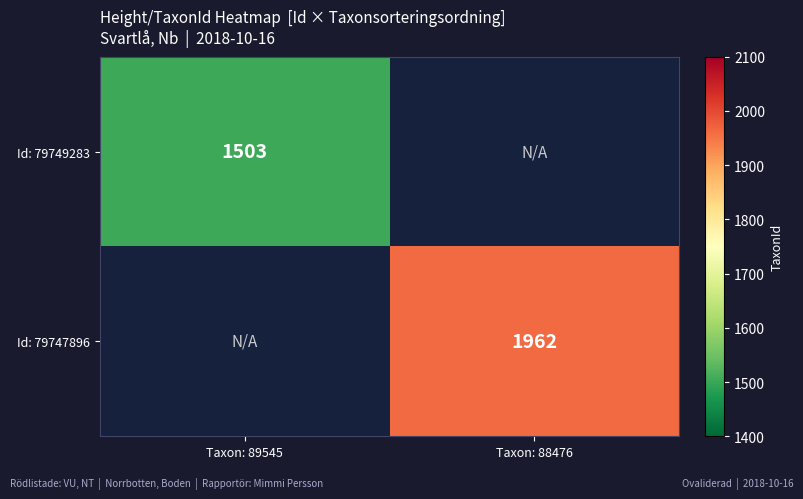

Which has a higher value, Taxon: 89545 or Taxon: 88476?

Taxon: 88476